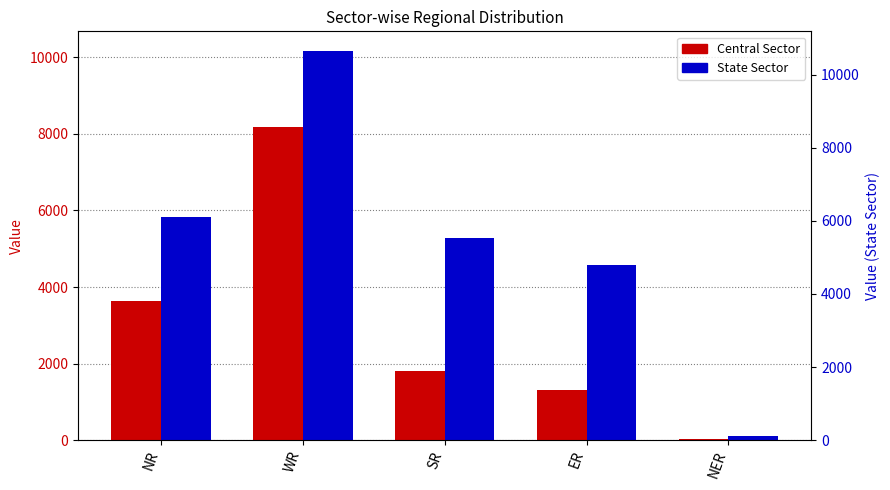

Which series has the largest range (max minus min)?

State Sector